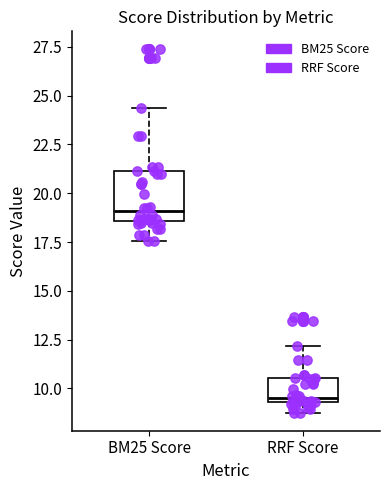

Reading left to right, transcribe this box plot: for each box, give where its median line is, the range the box spans, and where its two whiskers end, as read against the y-axis. The values are not printed on the chart, so give them approximately, as read against the axis.

BM25 Score: median 19.0, box 18.5 to 21.0, whiskers 17.5 to 24.5
RRF Score: median 9.5 (just above the box's lower edge), box 9.5 to 10.5, whiskers 9.0 to 12.0